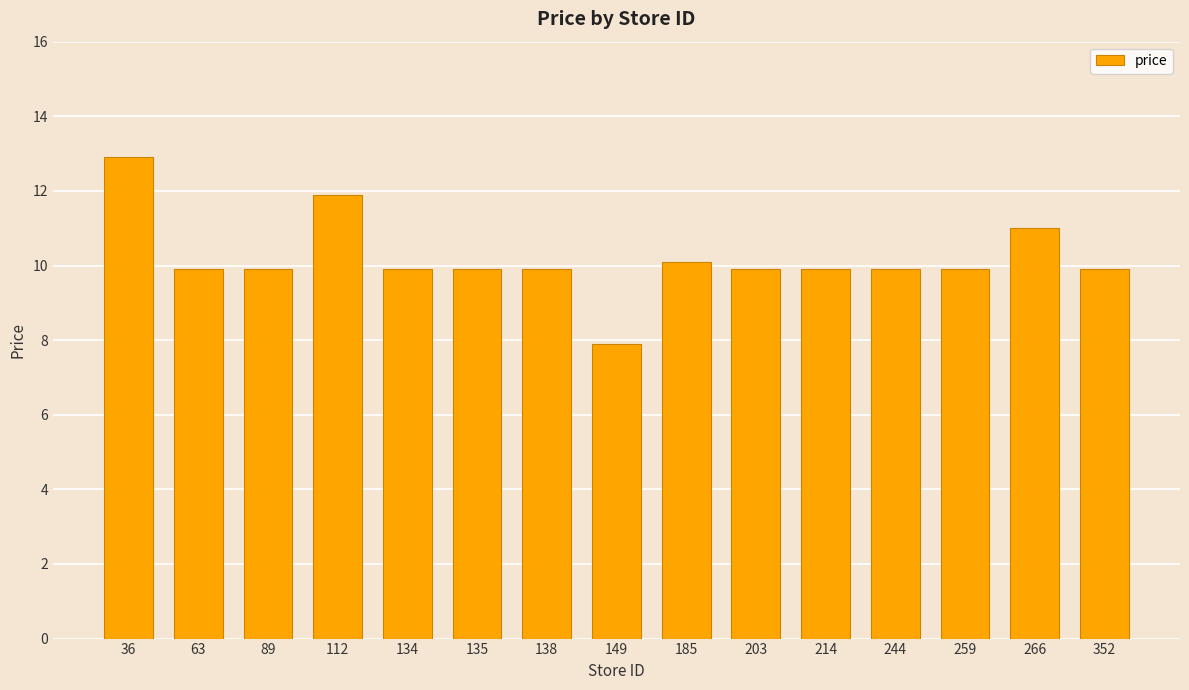

Is it true that the value at 259 is 9.9?

True